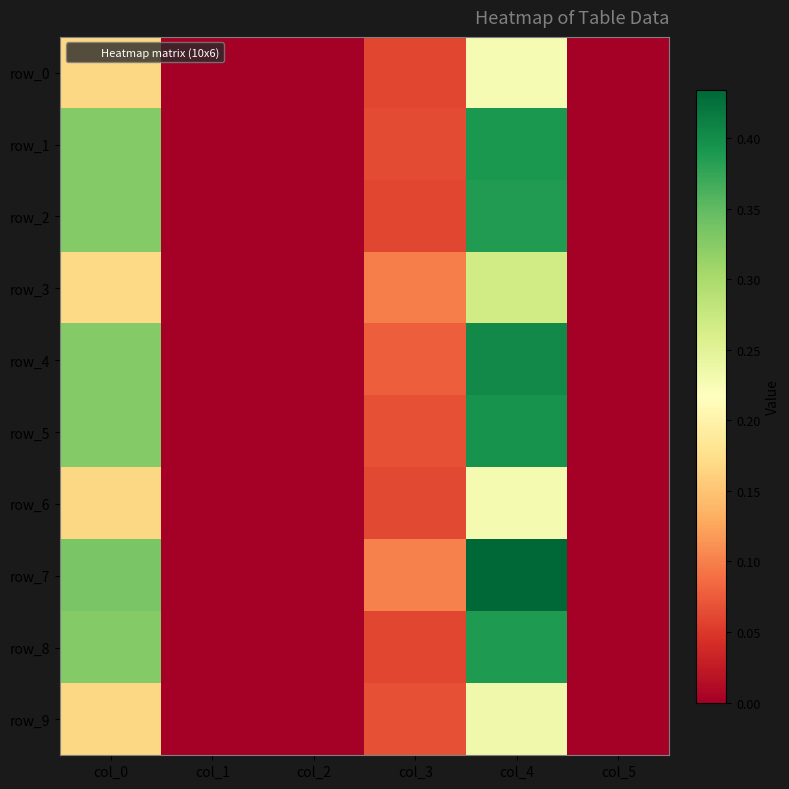

What is the greatest value displayed?

0.4